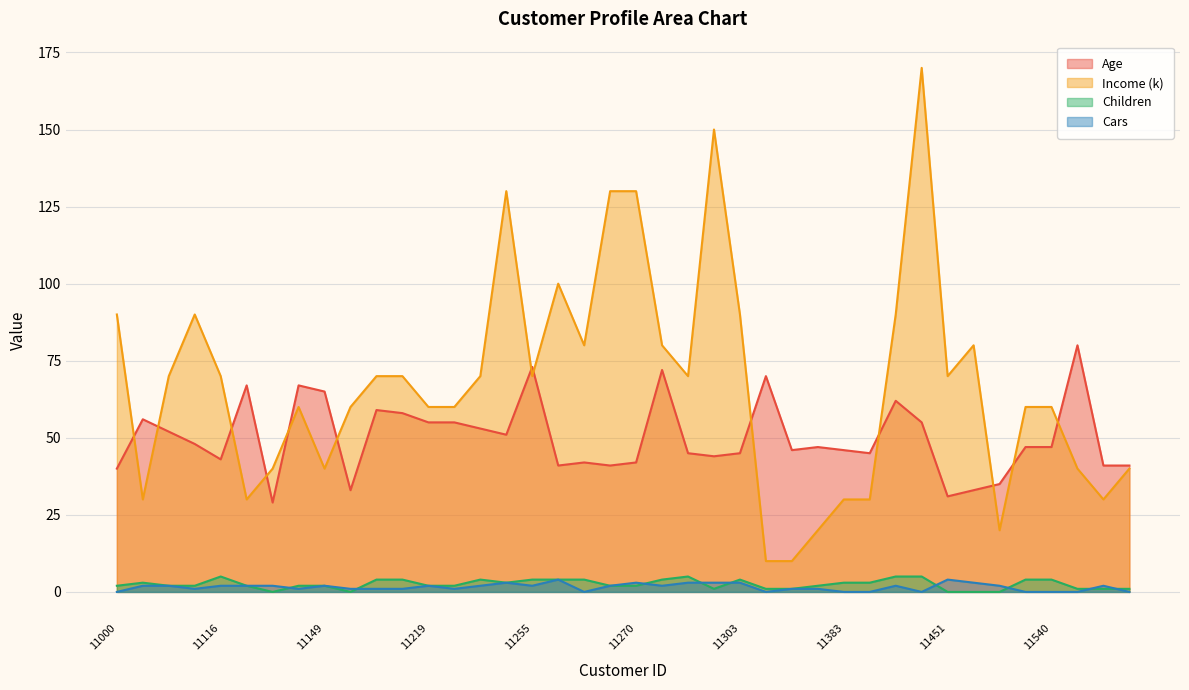

What is the average value of the Income (k) series?

68